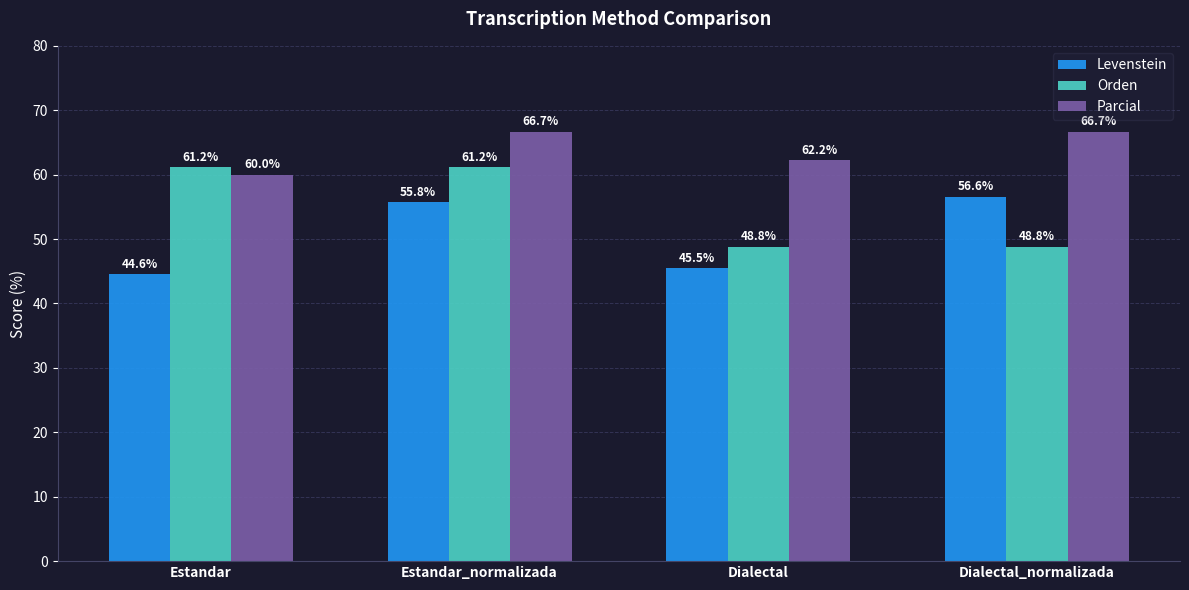

At how many categories does at least one series exceed 47?

4